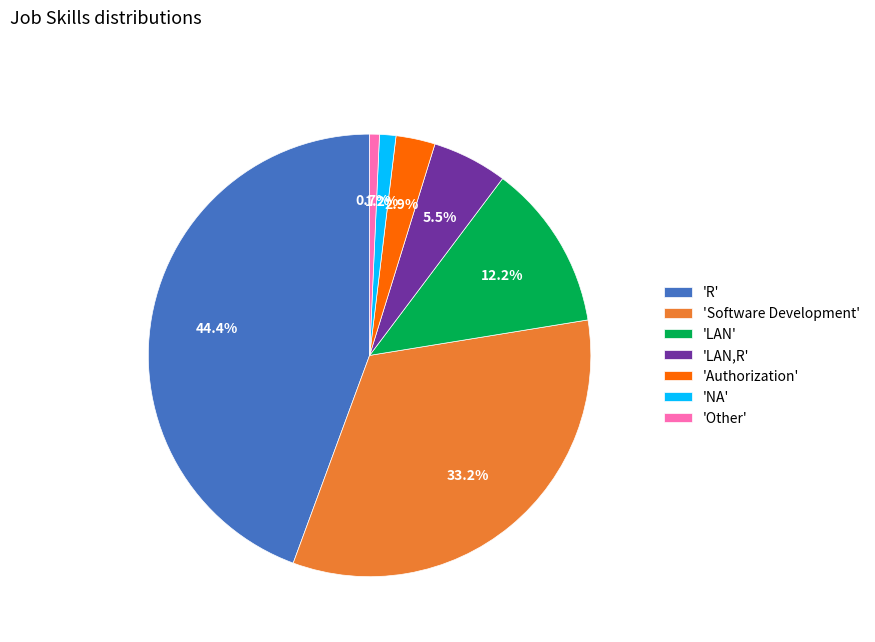

Combined, do 'LAN' and 'Software Development' account for over 50%?

No